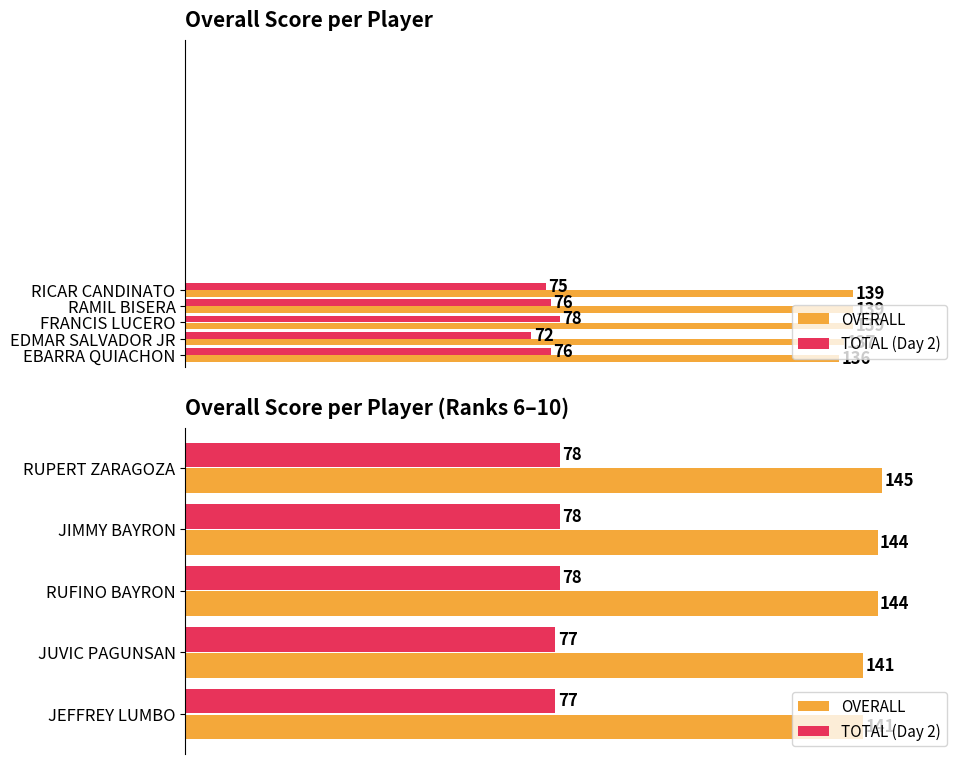

What is the average value of the TOTAL (Day 2) series?

78